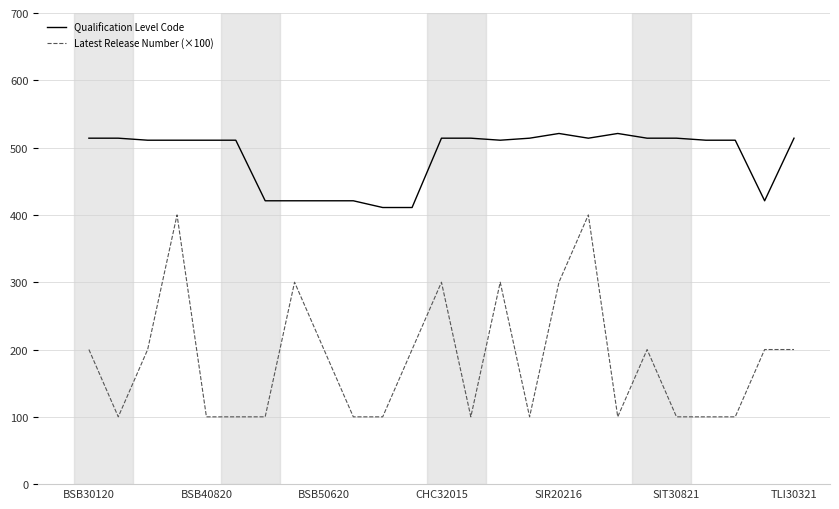

Rank the series by their maximum value, from lowest to highest.

Latest Release Number (×100), Qualification Level Code